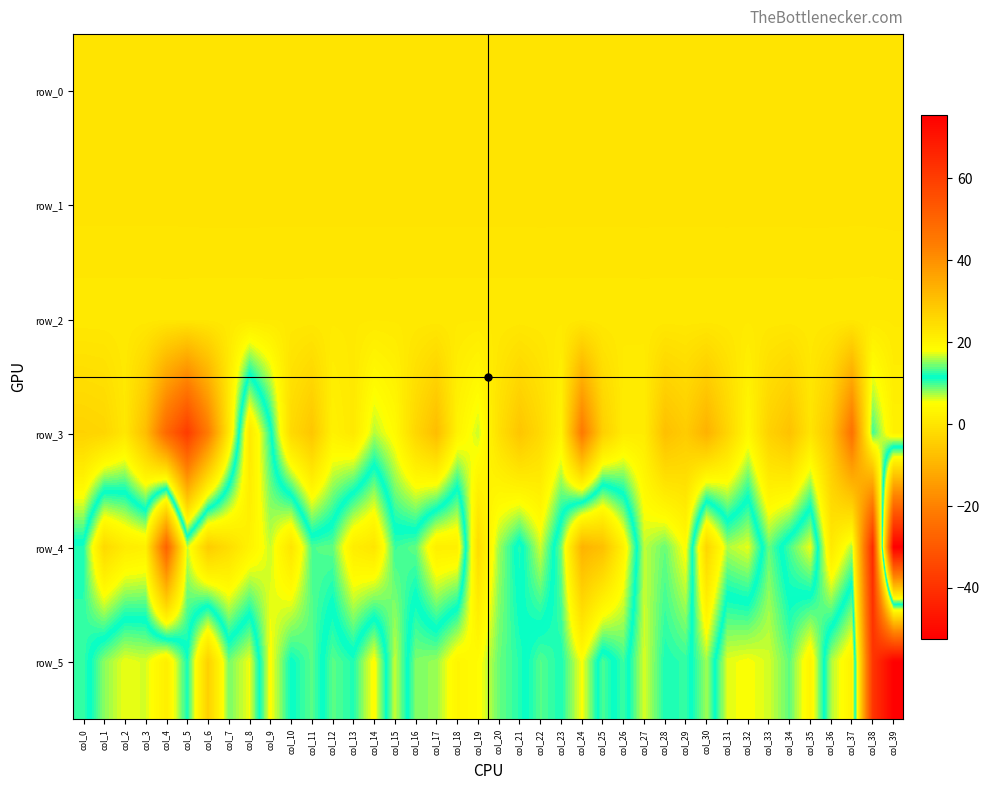

At which label does row_3 first exceed -2?

col_2